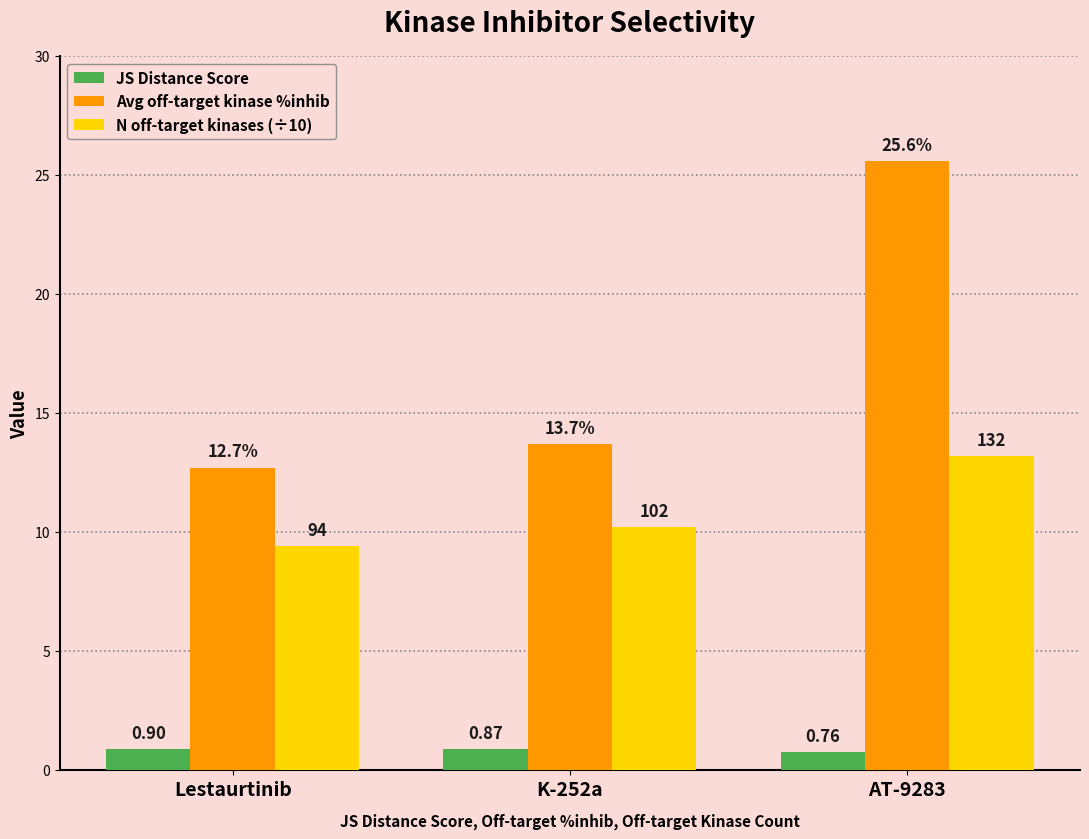

Are the bars horizontal?

No